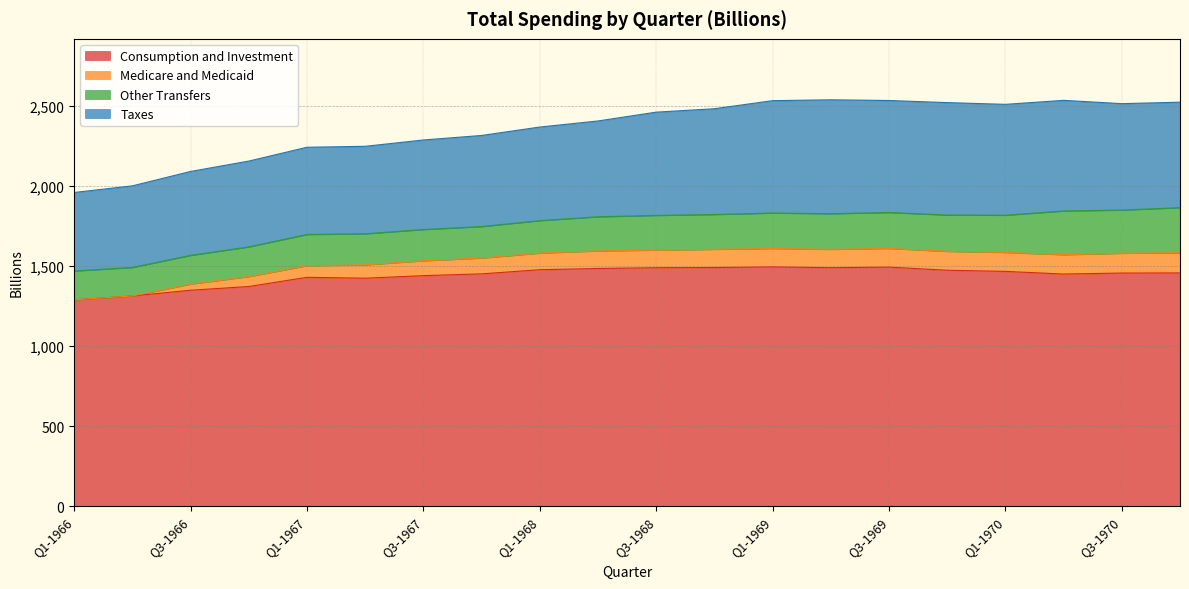

What is the maximum value for Consumption and Investment?

1494.7